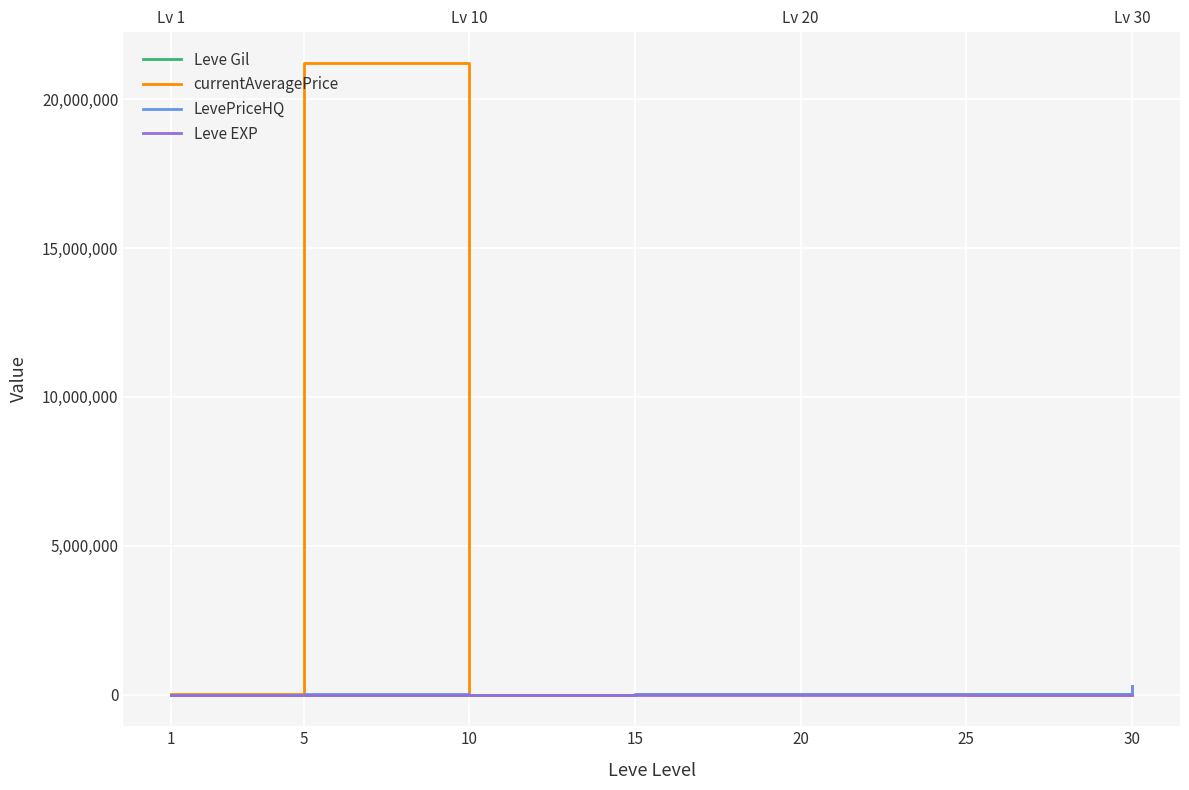

Reading left to right, list all the values displayed in this chart.

Leve Gil: 160	220	990	18910	21600	36390	52220
currentAveragePrice: 27128	21200666	4008	27779	31329	5666	300000
LevePriceHQ: 0	11999	0	8399	32911	10000	300000
Leve EXP: 1	5	9	18	21	36	52